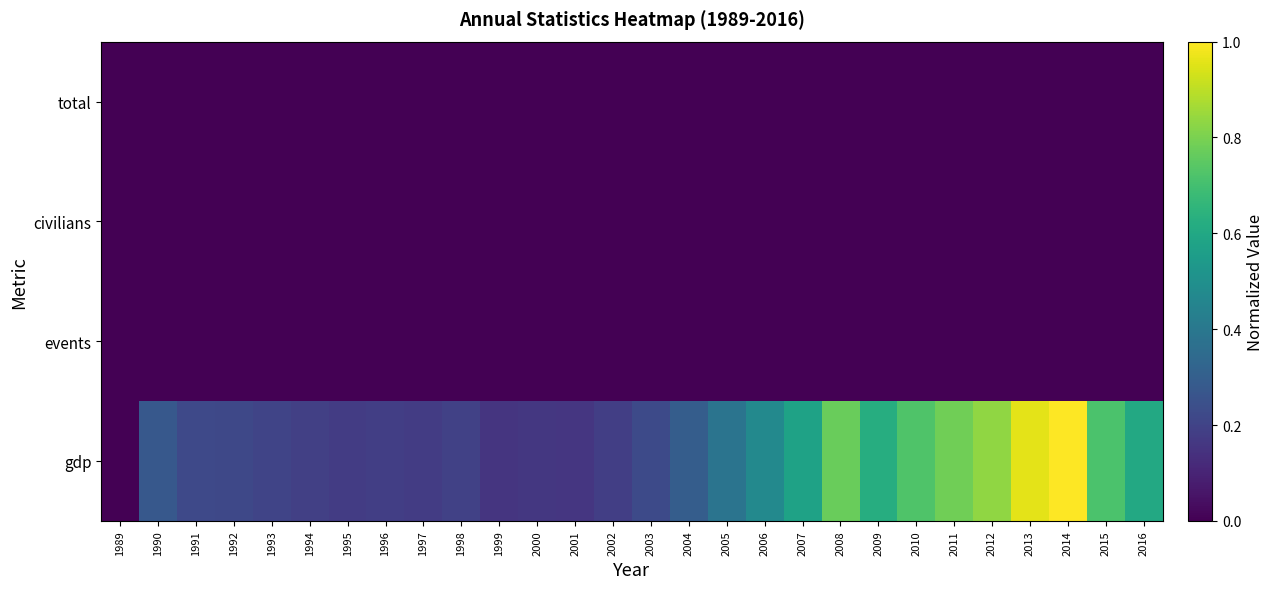

Which series has the largest total across all categories?

gdp